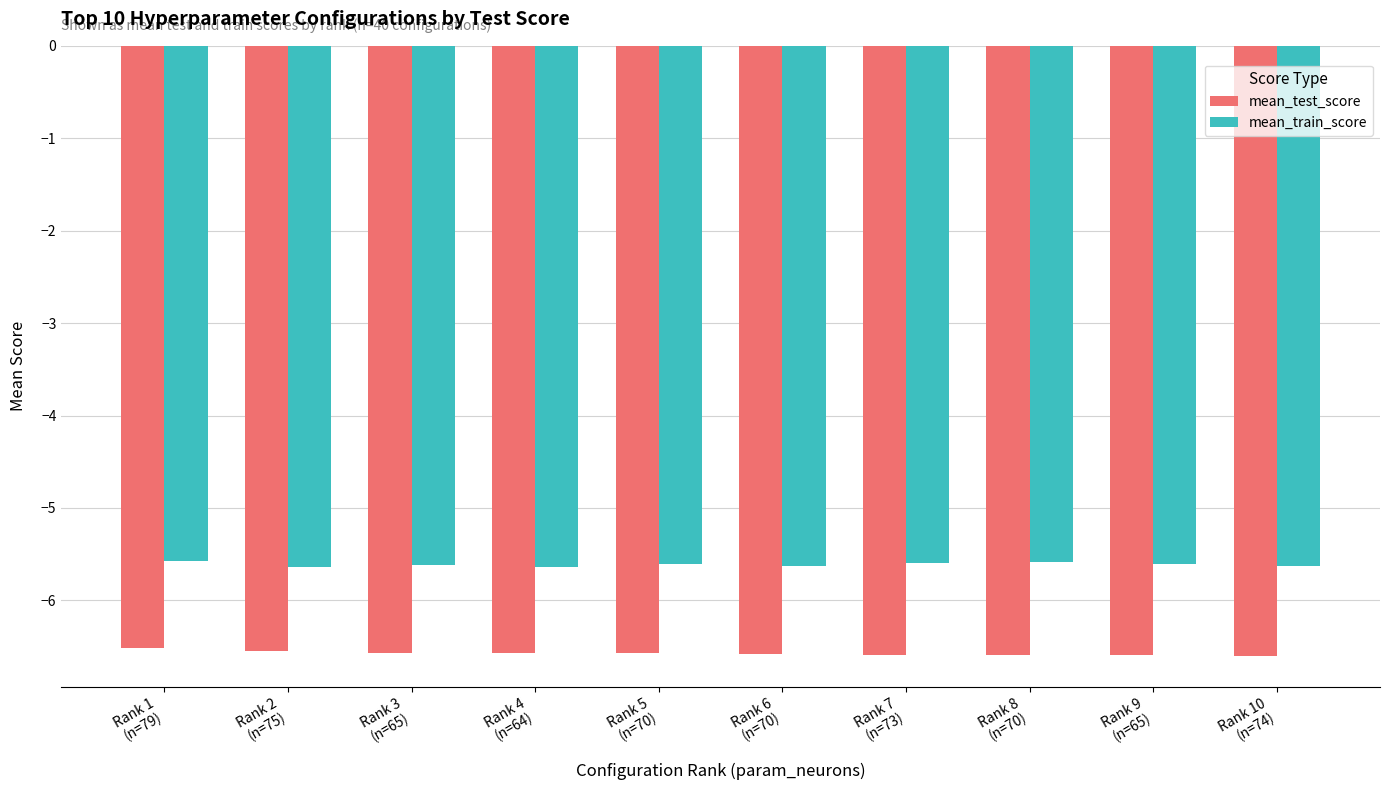

What is the minimum value shown in the chart?

-6.6